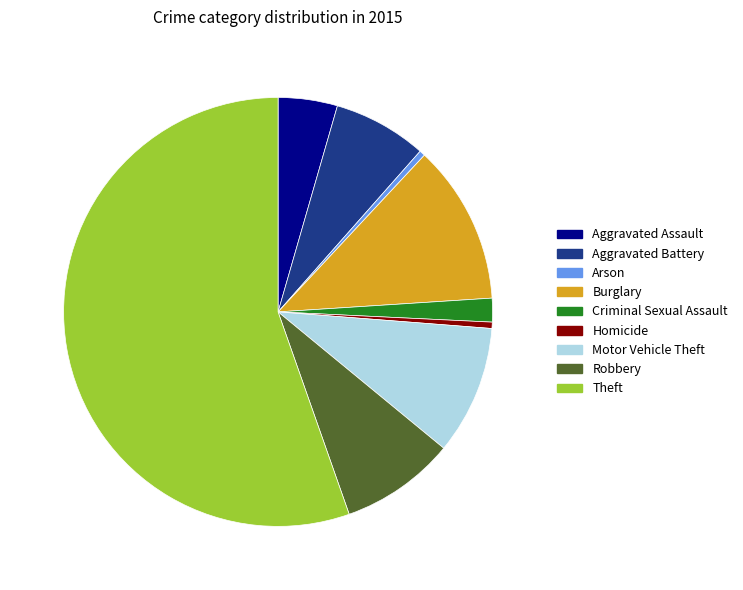

Which slice is the largest?

Theft